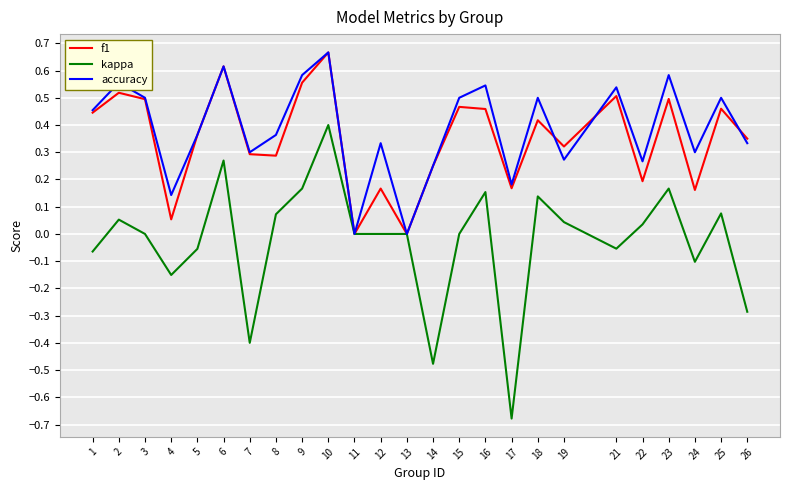

What is the difference between the maximum and minimum values in the kappa series?

1.1